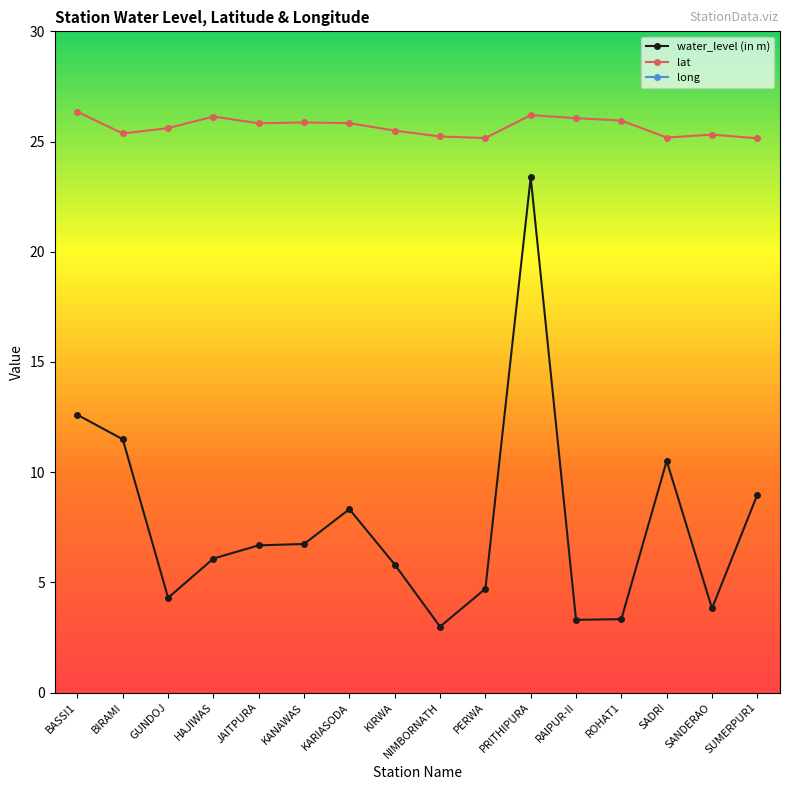

Which has a higher value, KANAWAS or BASSI1?

BASSI1